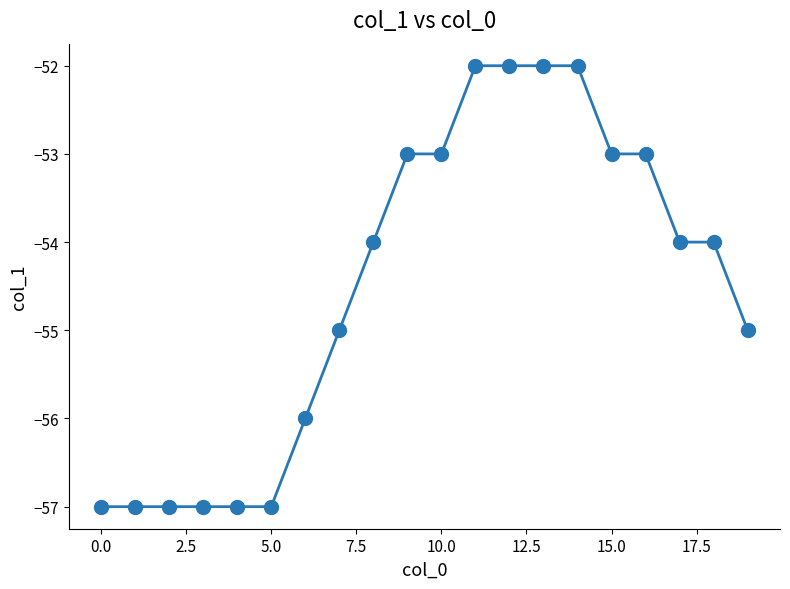

Count the values in the range -57 to -53.

16